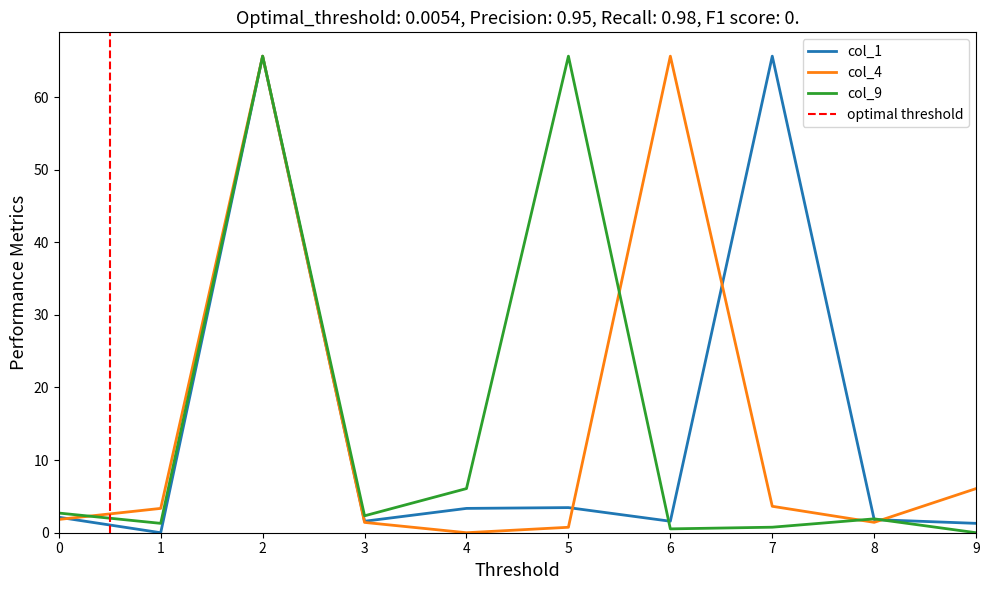

Rank the categories by col_4 value from highest to lowest.

2, 6, 9, 7, 1, 0, 8, 3, 5, 4